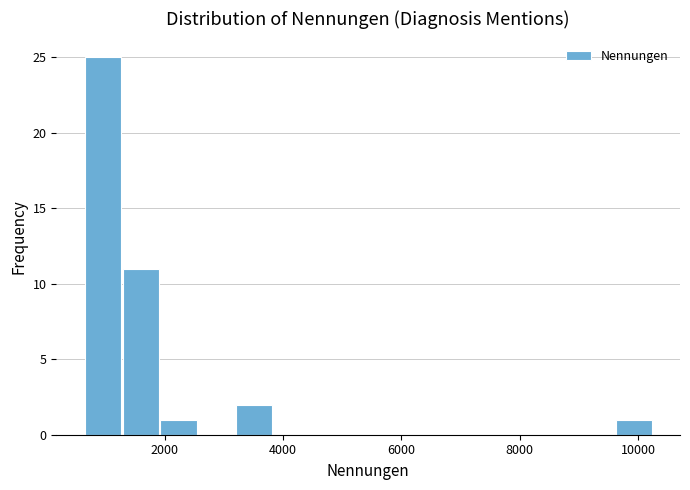

Read against the x-axis, roughly where is the centre of the tallest bar?

1000